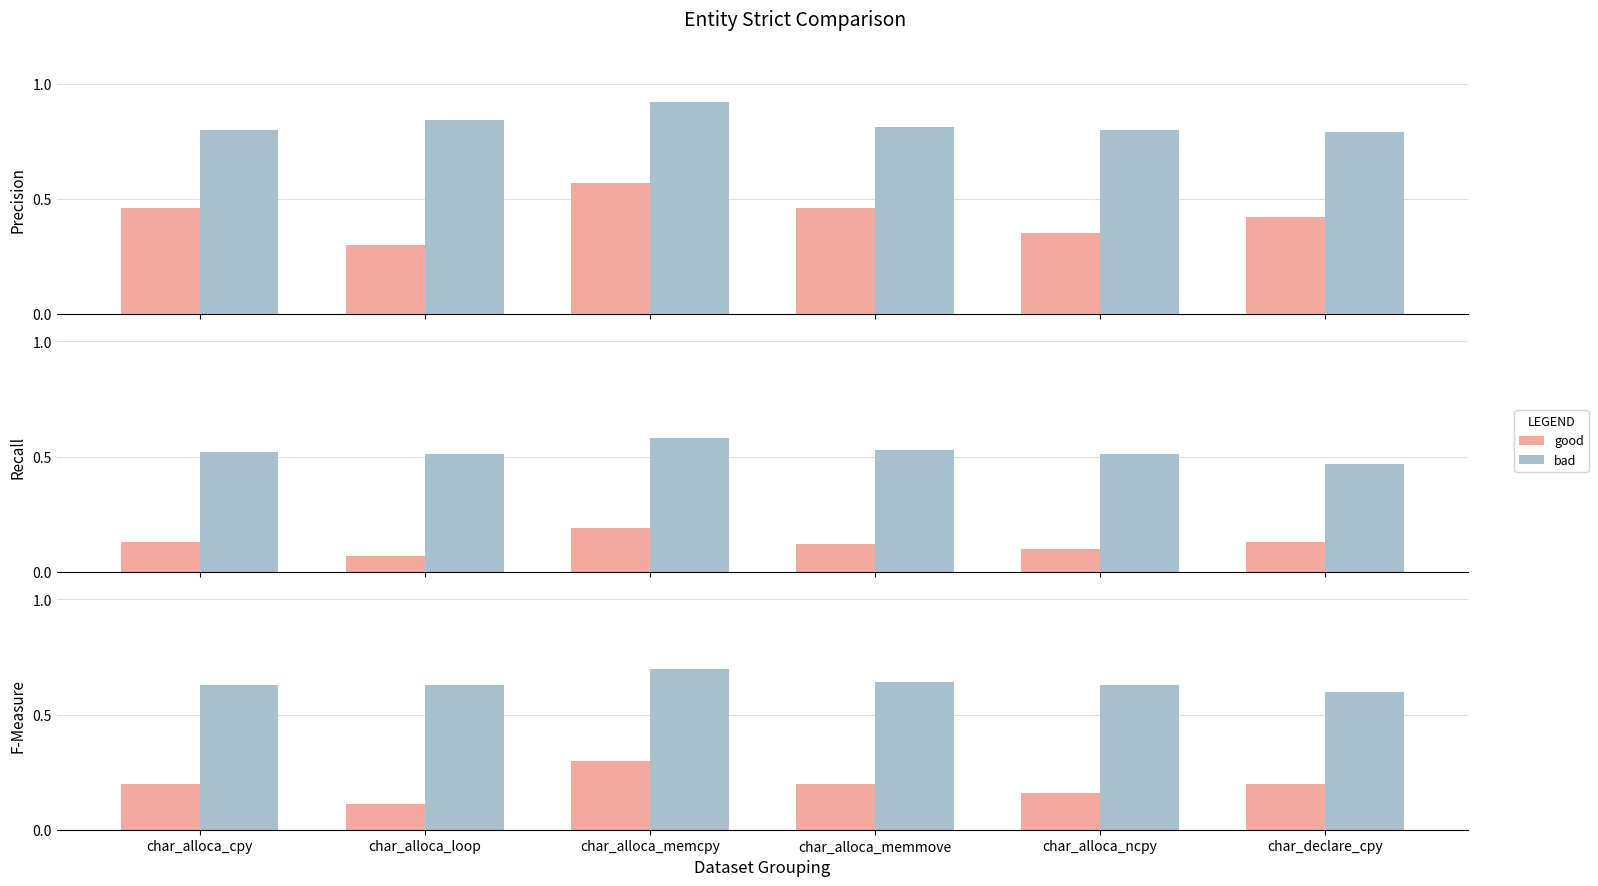

Which category has the highest value across all series?

char_alloca_memcpy